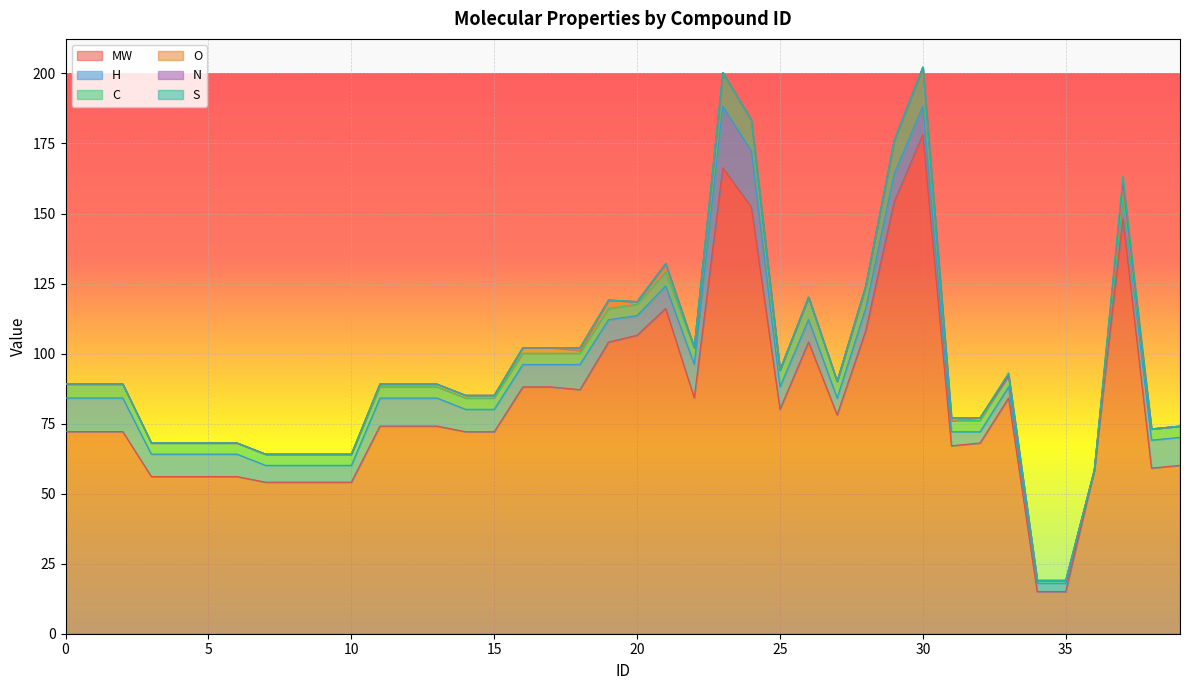

How many data points in N are above 0?

3